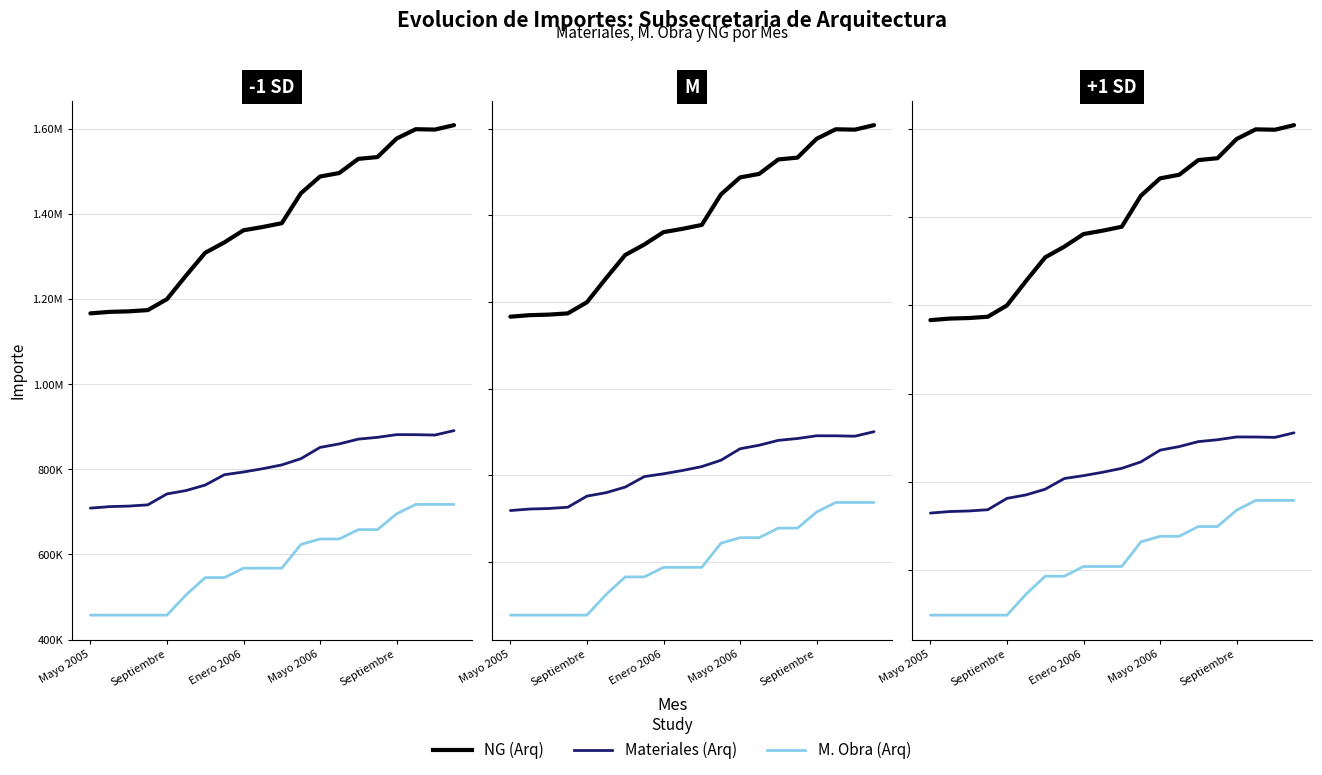

Which series has the largest total across all categories?

NG (Arq)